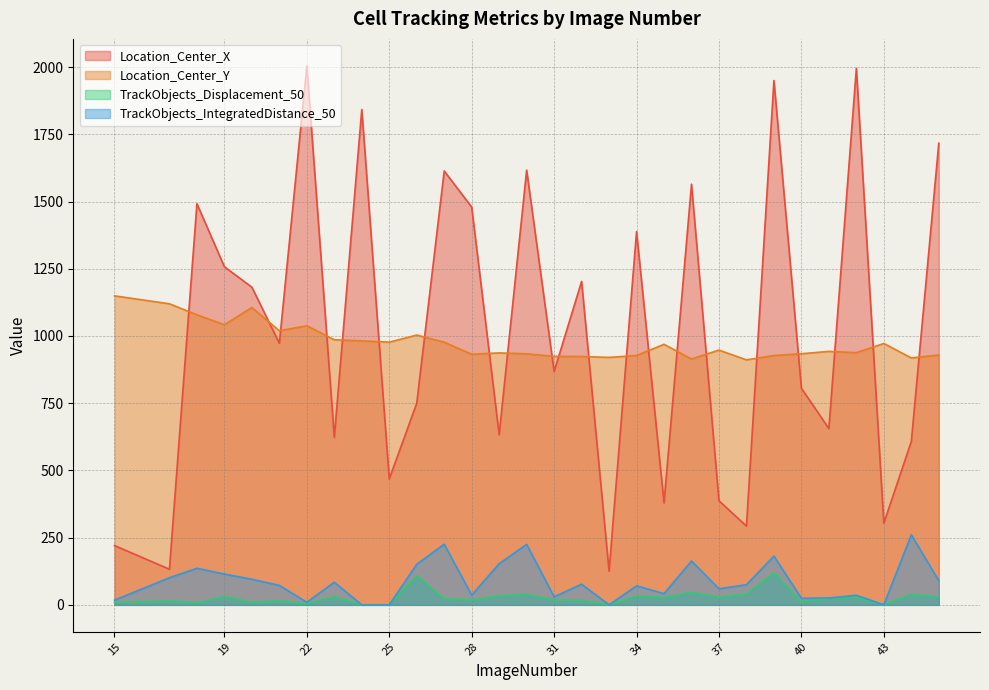

How many data points does each series have?

30